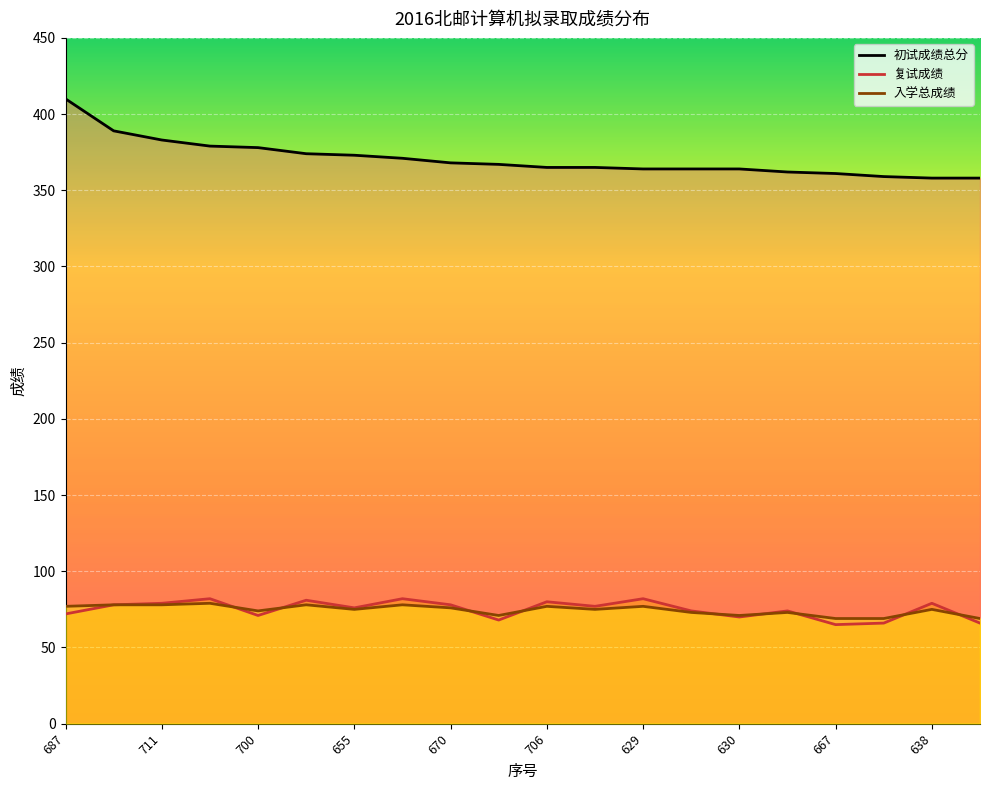

What is the highest value of the 复试成绩 series?

82